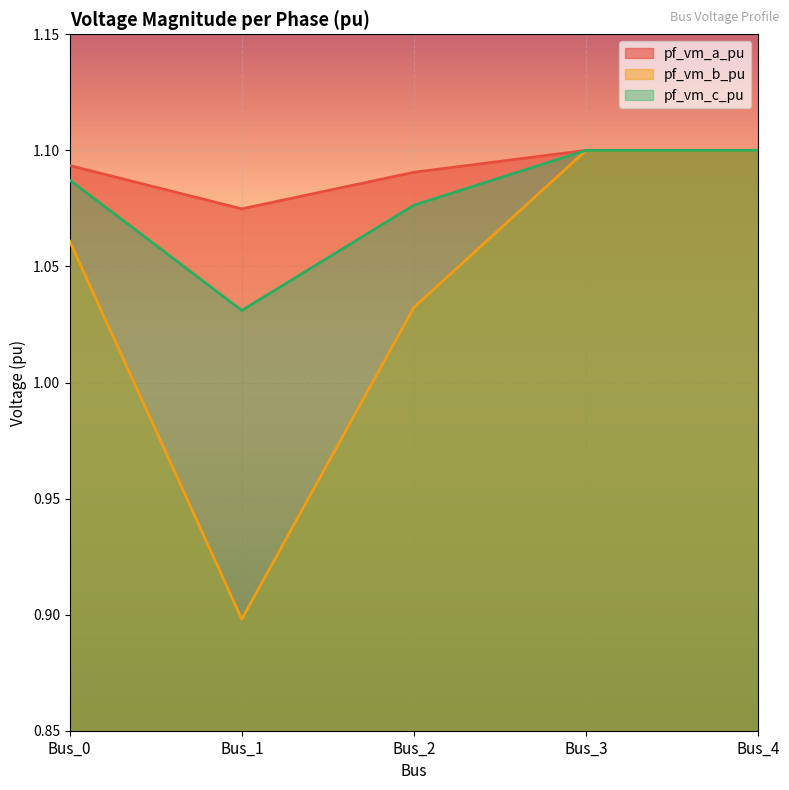

True or false: pf_vm_b_pu and pf_vm_c_pu intersect in this chart.

False